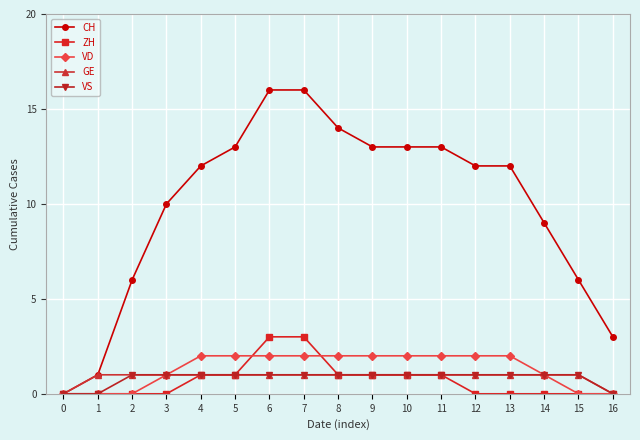

The value of GE at 12 is 1. True or false?

True